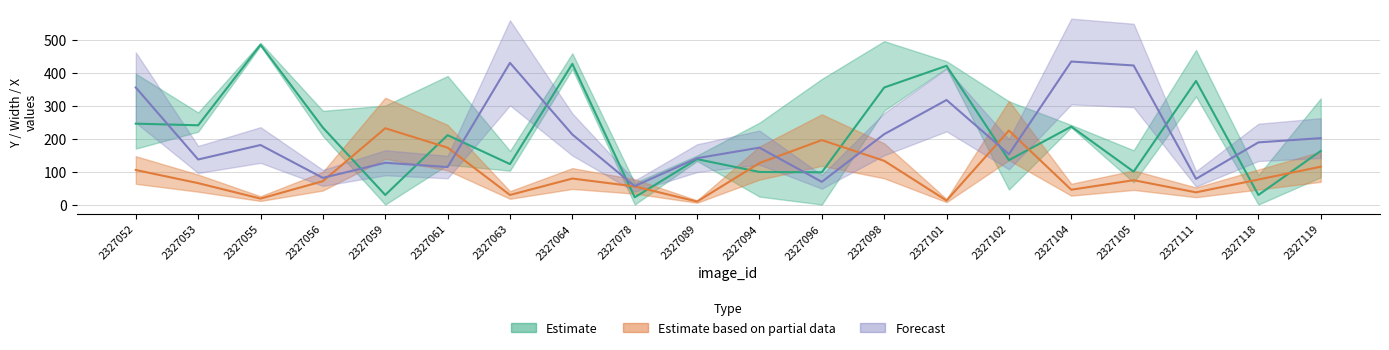

The Y series shows 173 at 2327096. True or false?

False